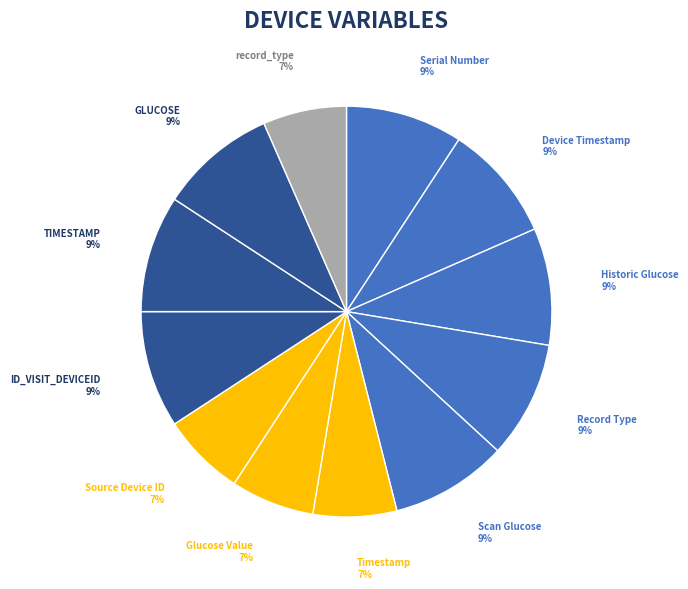

True or false: Source Device ID accounts for 19% of the total.

False